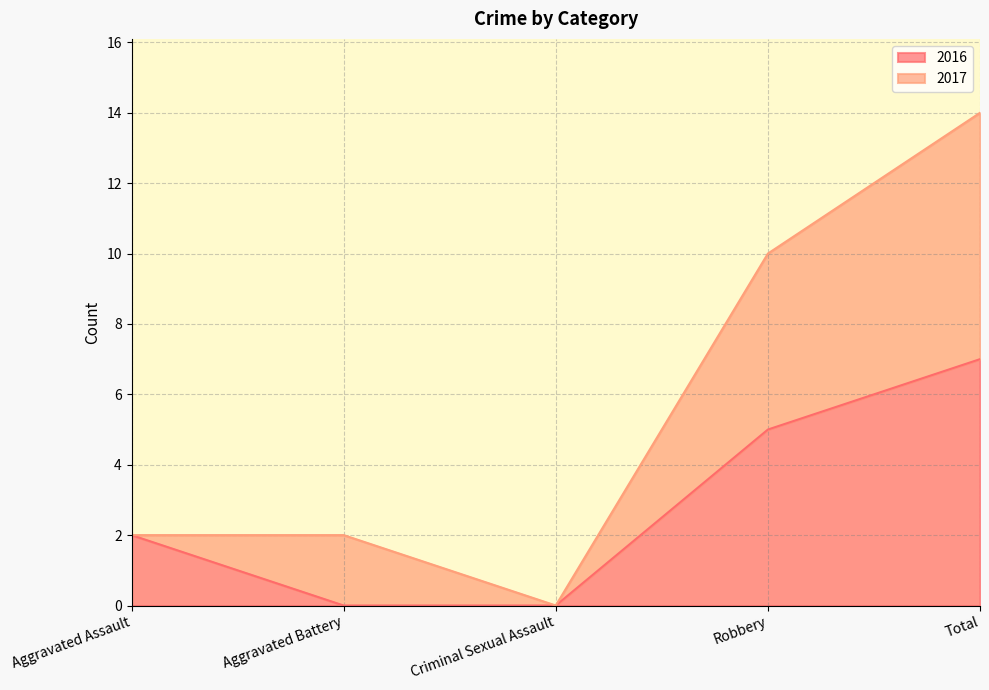

What position from the right is Robbery?

2